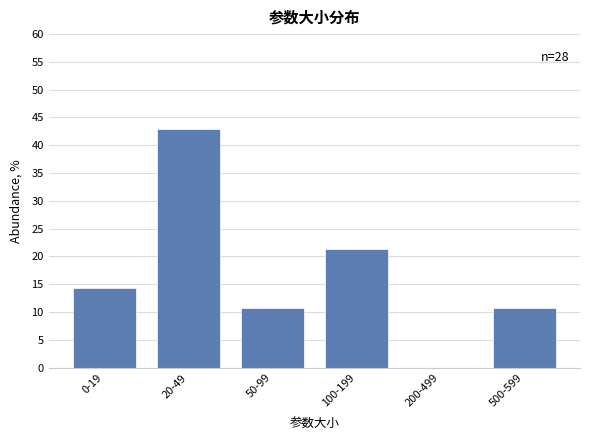

Reading right to left, transcribe all the data shown in this chart.

500-599=10.7	200-499=0.0	100-199=21.4	50-99=10.7	20-49=42.9	0-19=14.3